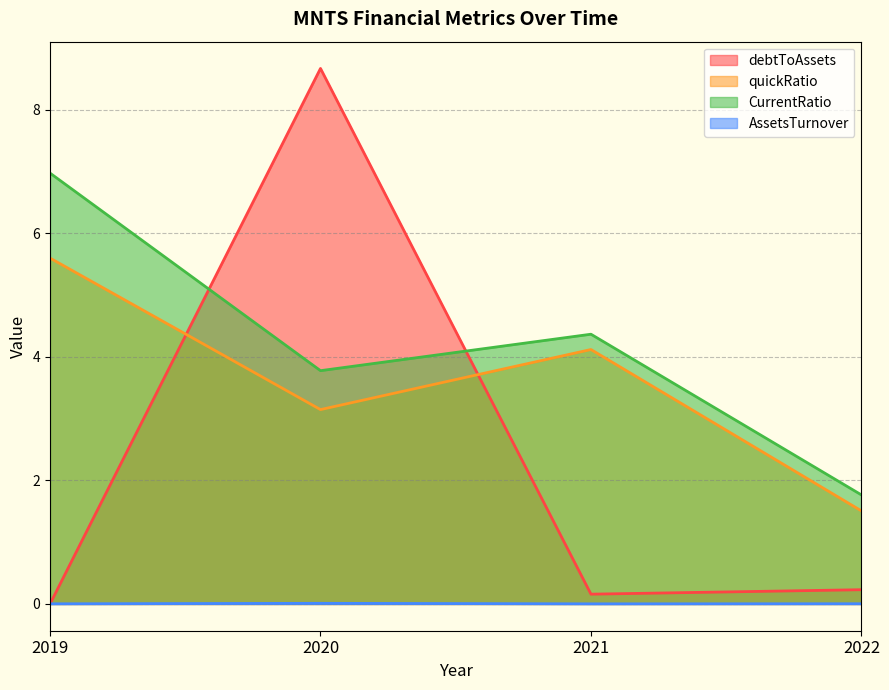

Does the chart display data point markers on the line(s)?

No